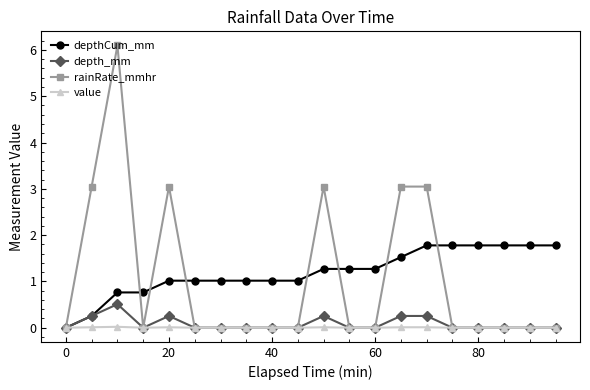

What are all the series names shown in the legend?

depthCum_mm, depth_mm, rainRate_mmhr, value